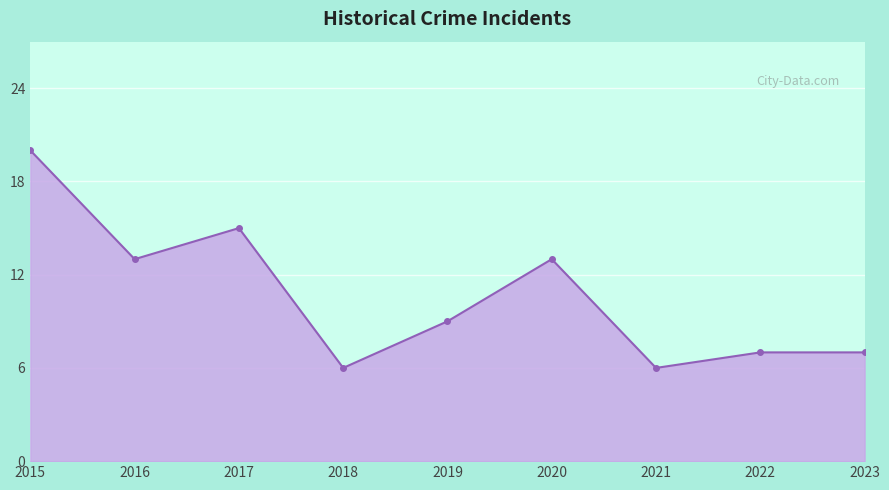

What is the maximum value shown in the chart?

20